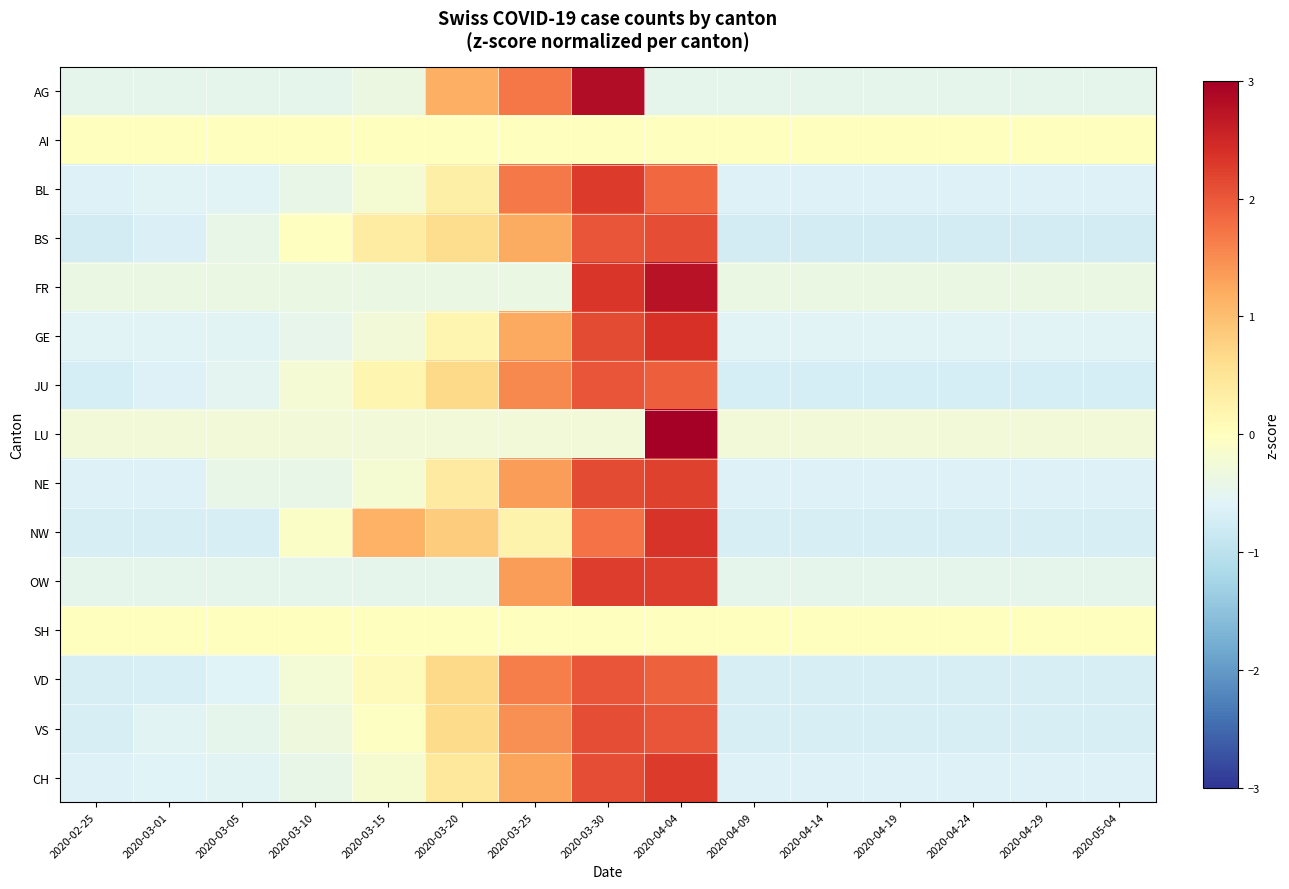

Which series has the largest range (max minus min)?

LU